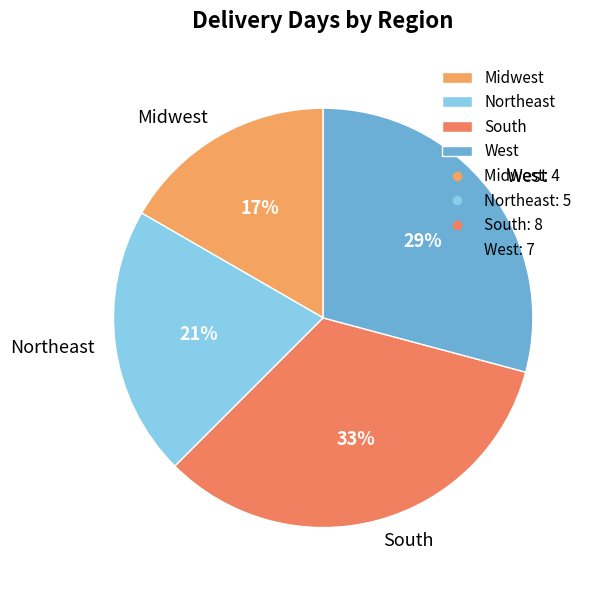

The West slice represents 29% of the pie. True or false?

True